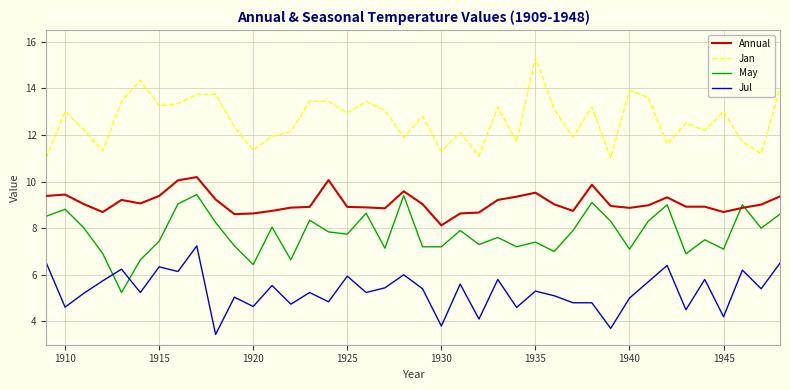

What is the lowest value of the Annual series?

8.1